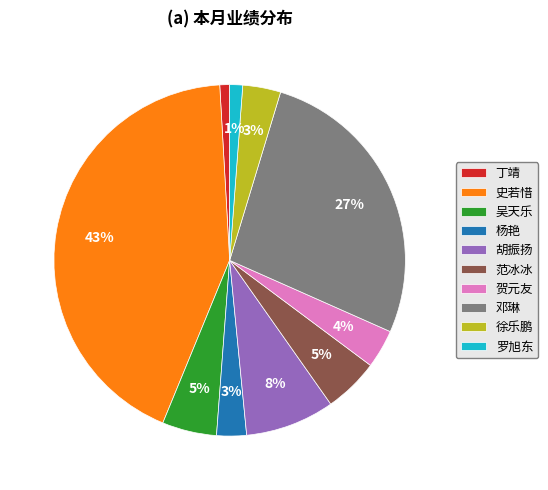

To the nearest percent, what is the difference between the largest and smallest slice percentages?

42%